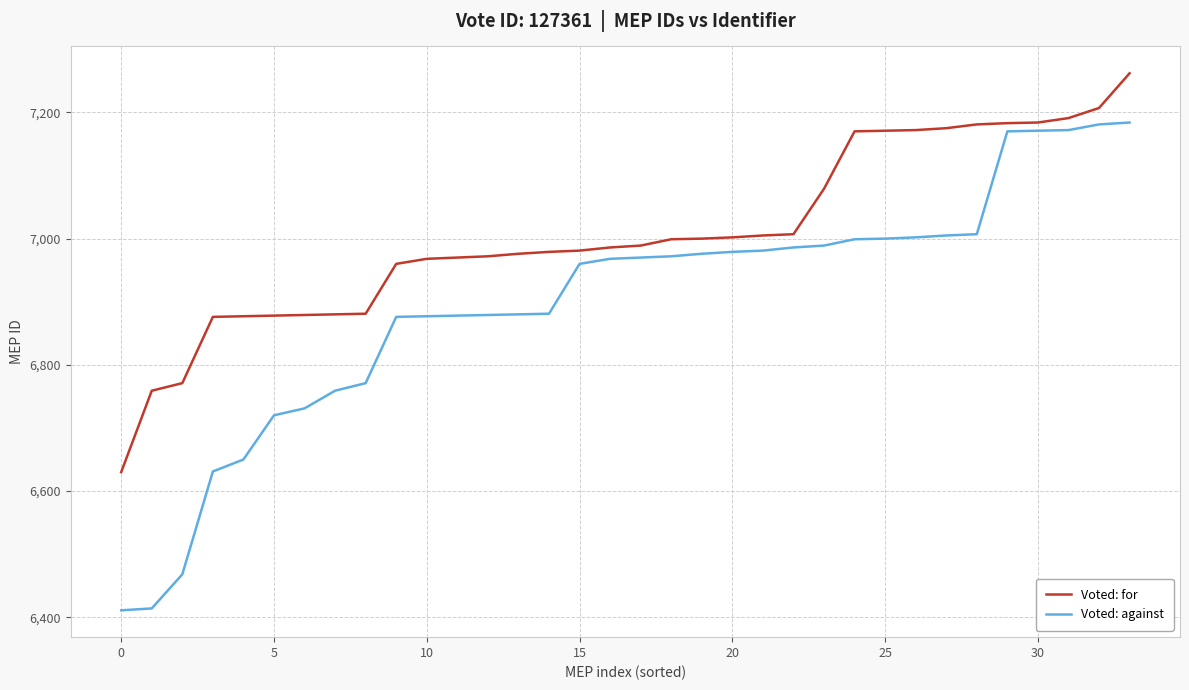

True or false: Voted: against and Voted: for intersect in this chart.

False